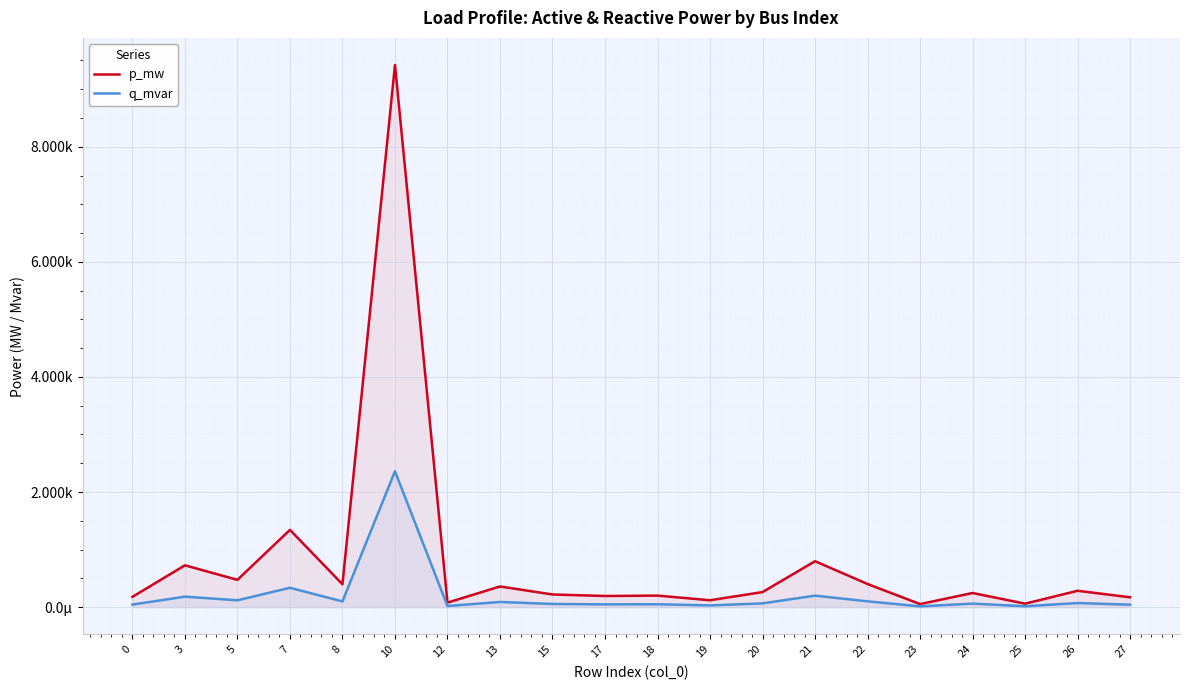

True or false: p_mw and q_mvar intersect in this chart.

False